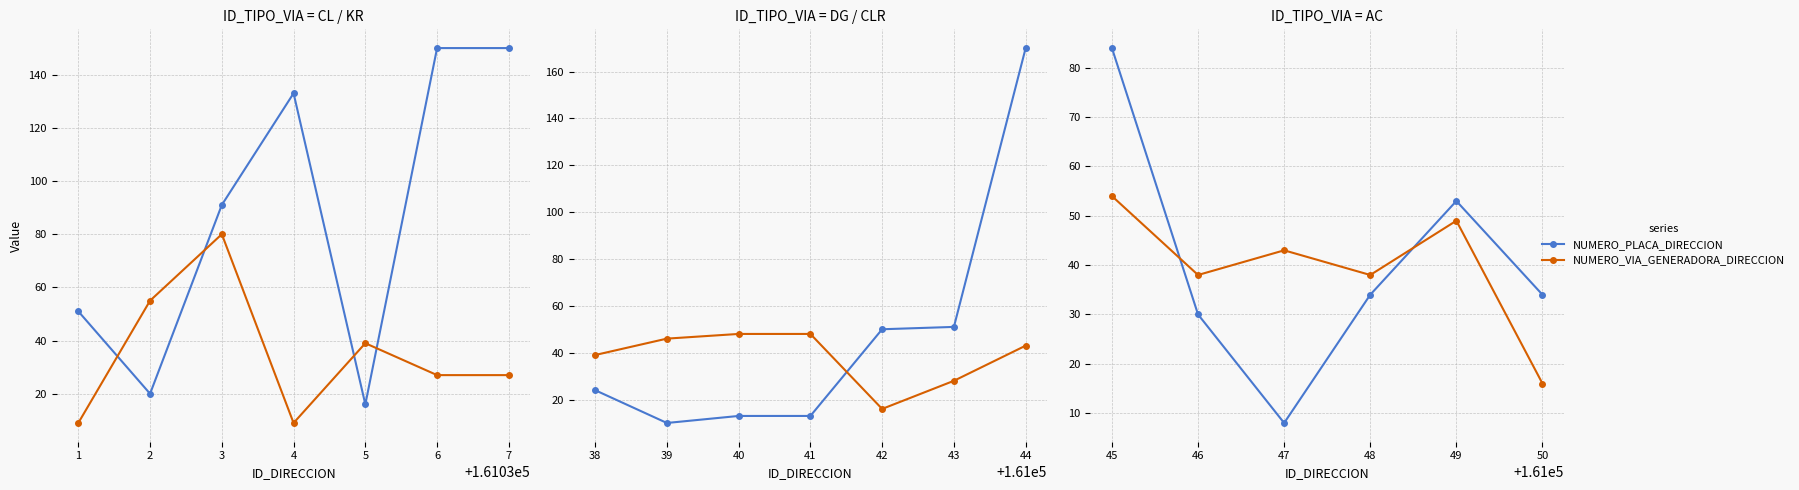

At how many categories does at least one series exceed 47?

2